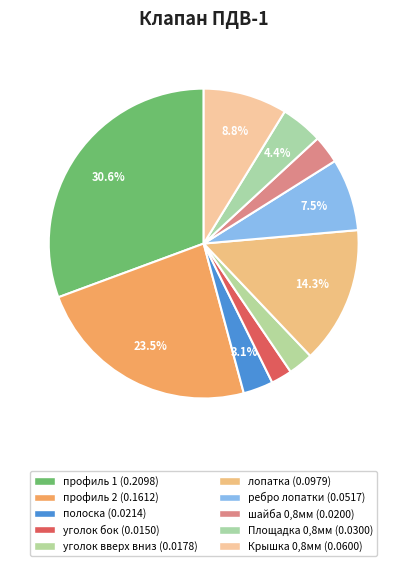

Is it true that профиль 1 is 37% of the pie?

False